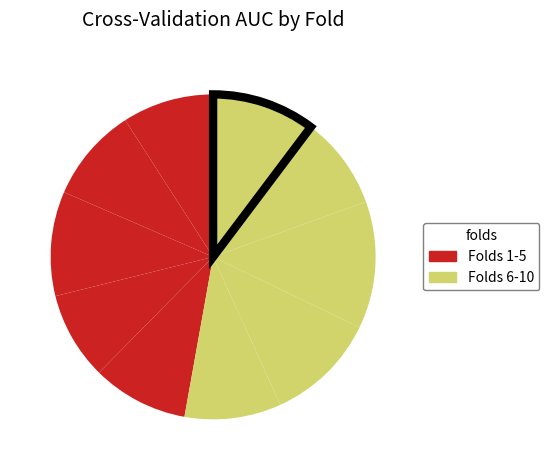

Which slice is the smallest?

Fold 4